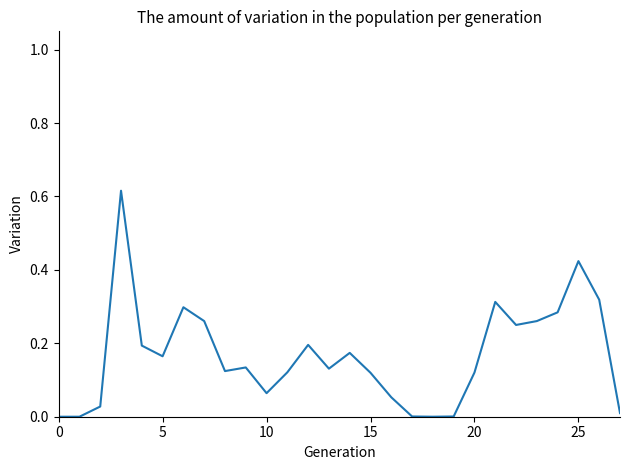

How many lines are shown in the chart?

1